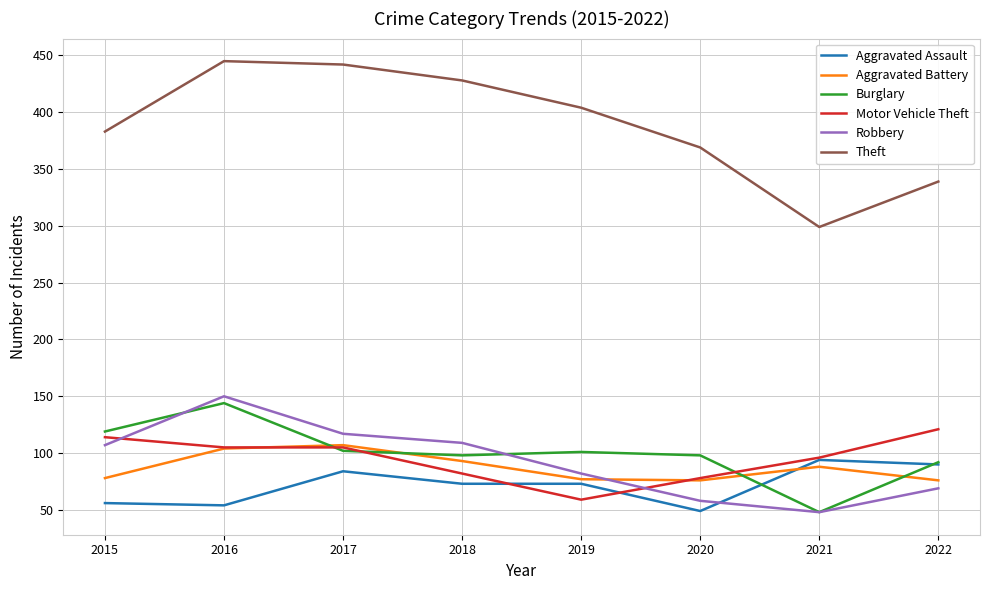

At which label does Aggravated Assault reach its peak?

2021